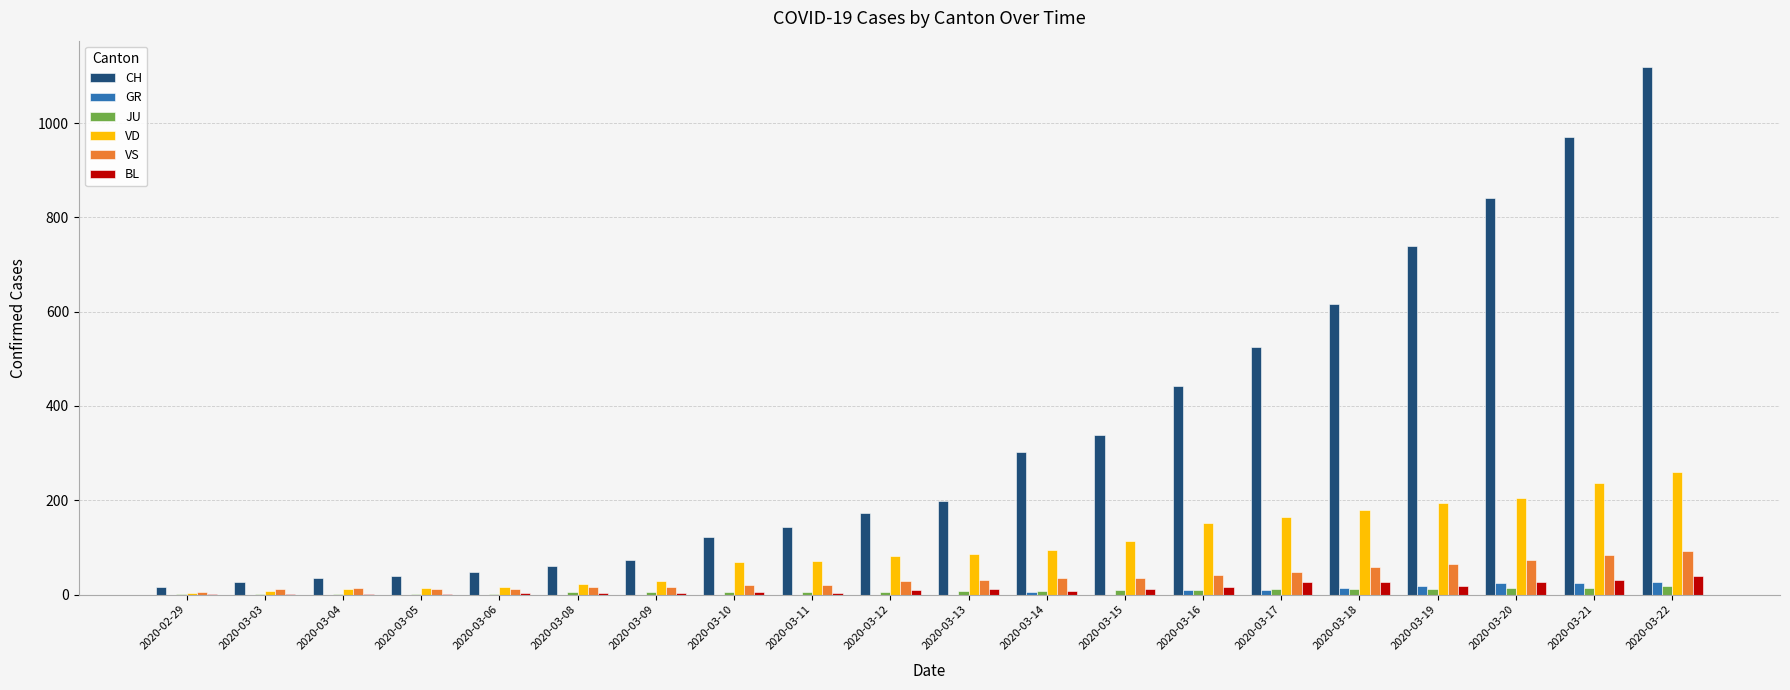

How many data points does each series have?

20